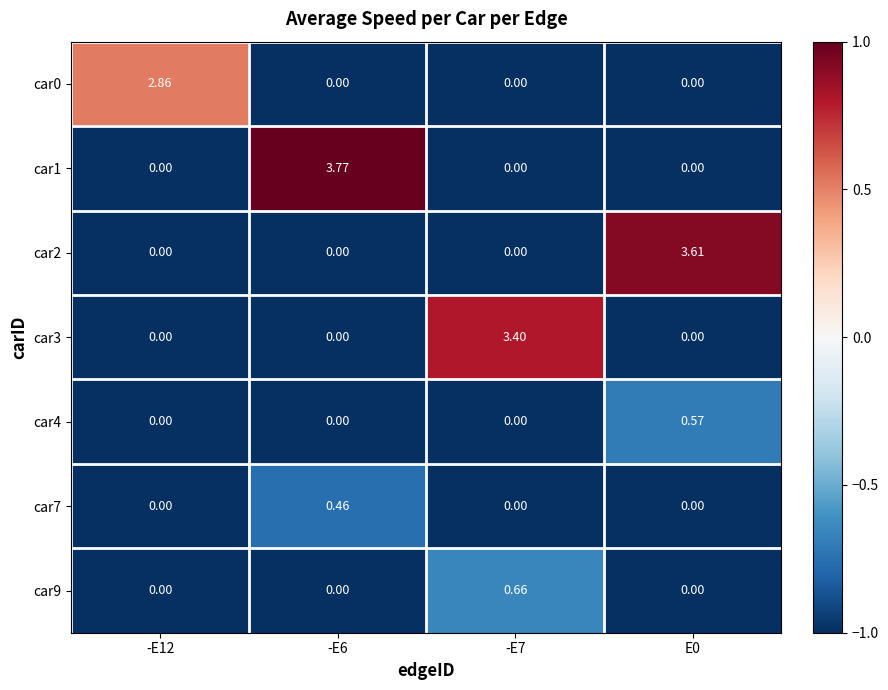

Is the value of car4 at -E6 greater than the value of car0 at -E12?

No